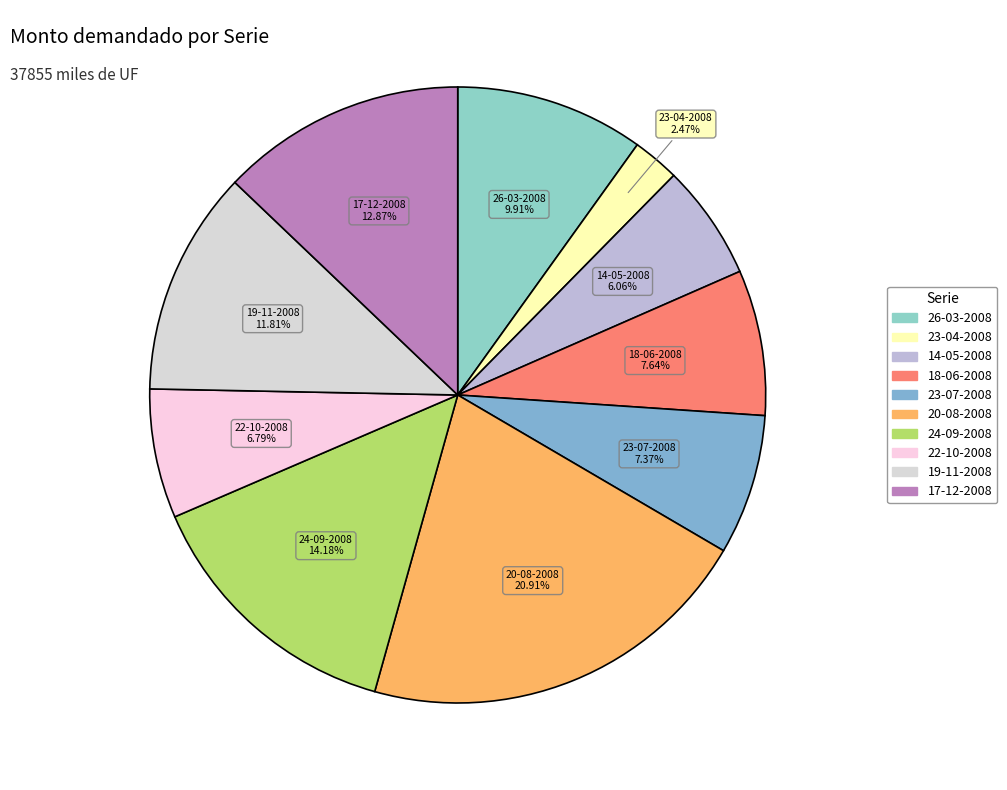

What is the ratio of the value at 22-10-2008 to the value at 18-06-2008?

0.9